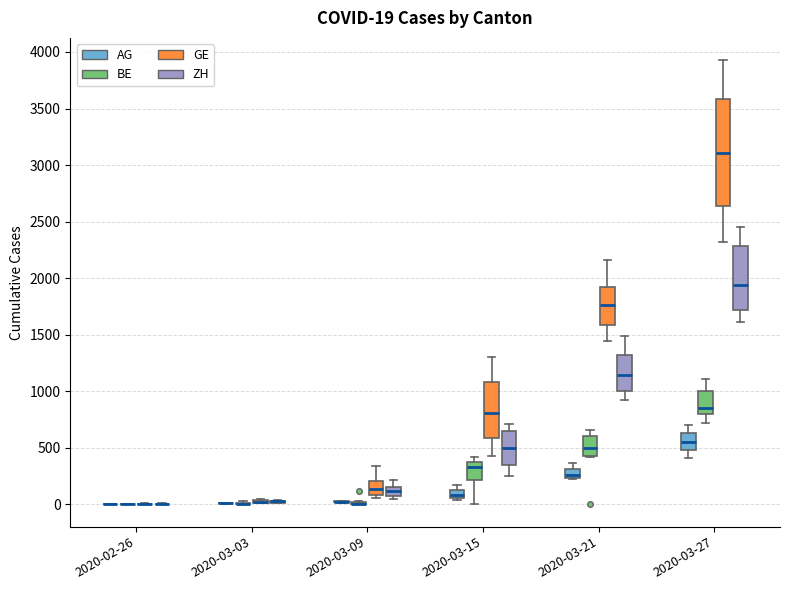

Comparing the boxes themselves (not the whiskers), which one is the tallest?

2020-03-27 (GE)